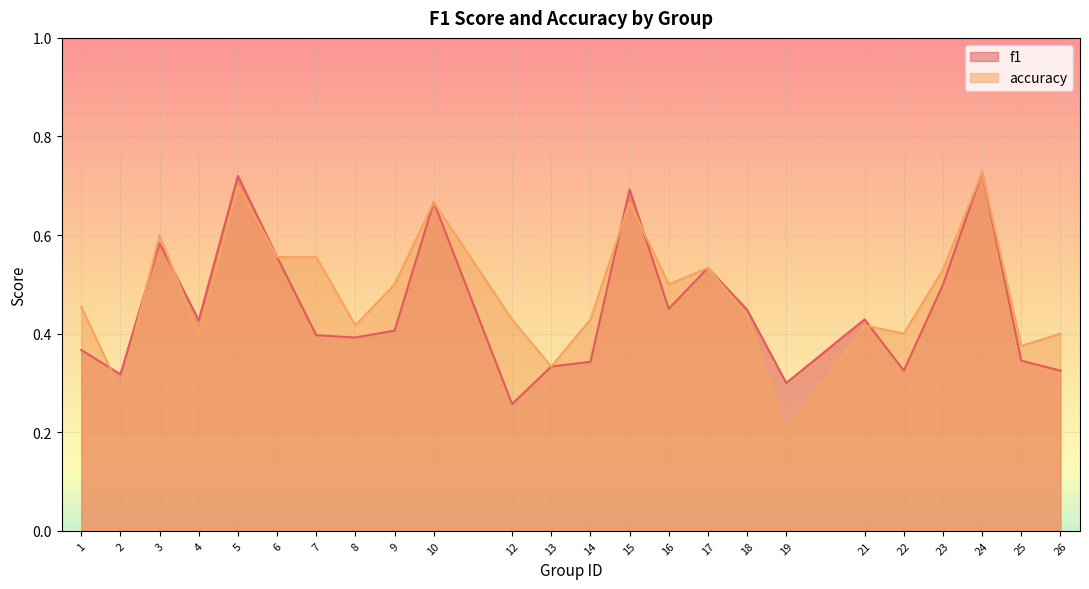

The f1 series shows 0.3 at 10. True or false?

False